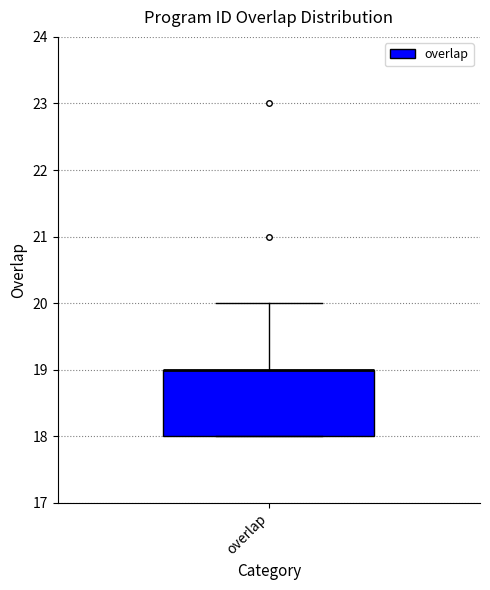

Where does the upper whisker of the box for overlap end on the y-axis? The values are not printed on the chart, so give them approximately, as read against the axis.

20